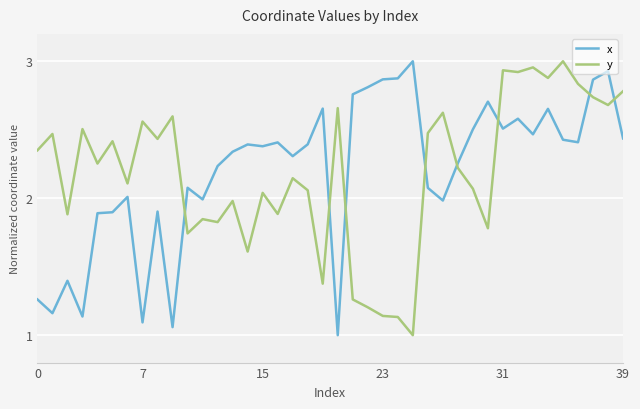

True or false: y and x intersect in this chart.

True